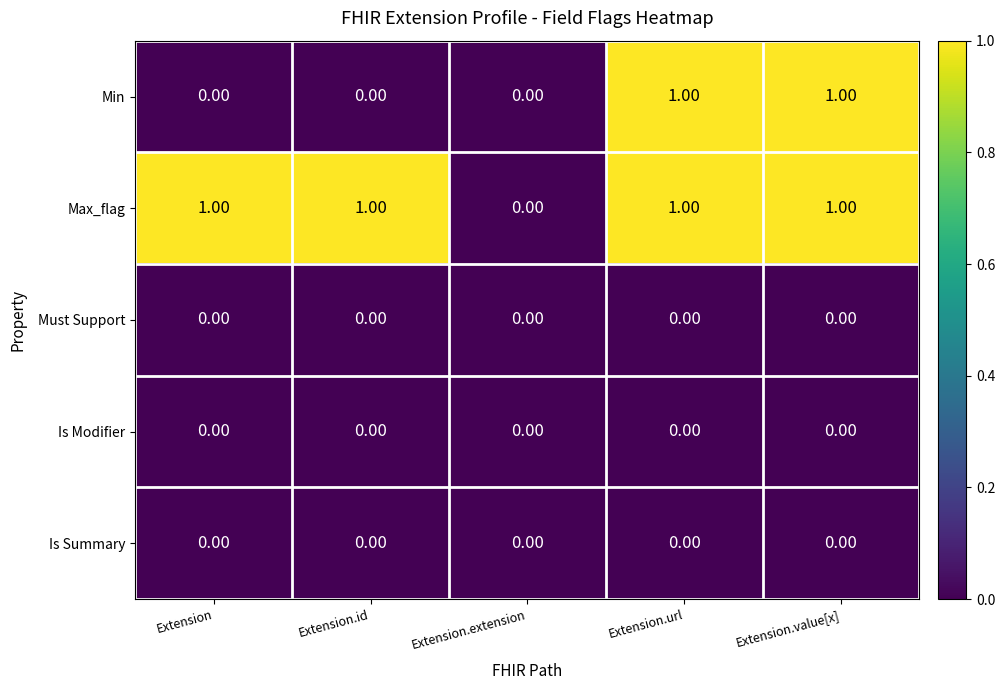

Which series changed the most between Extension.id and Extension.value[x]?

Min